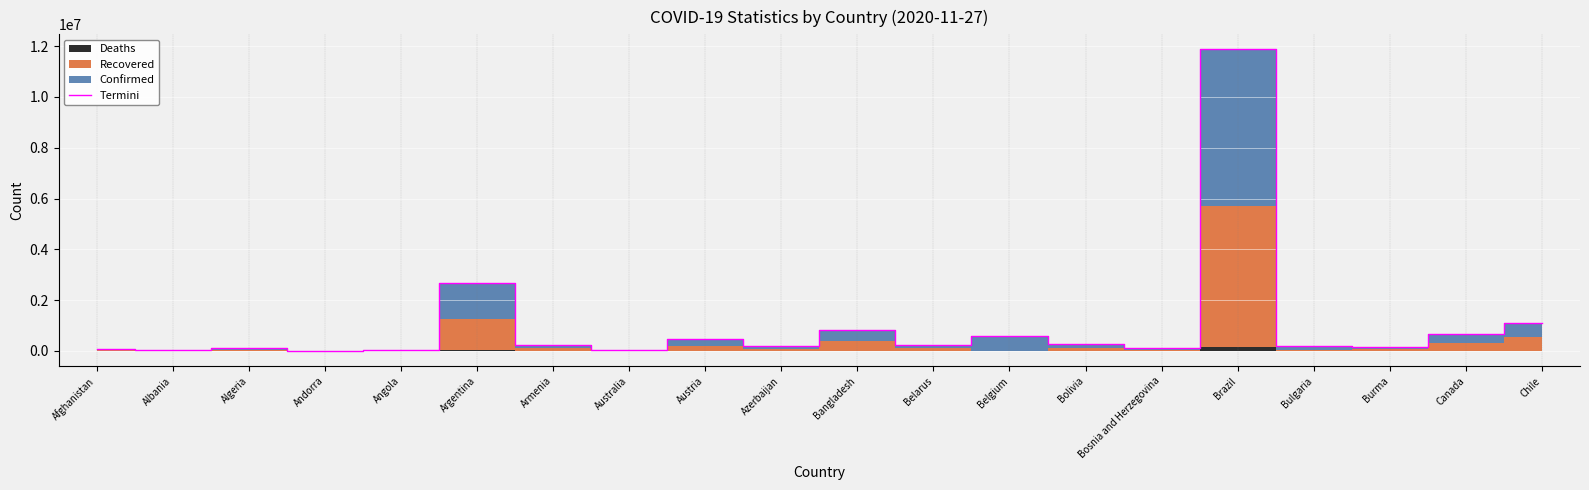

The value at Bolivia is 273418. True or false?

True